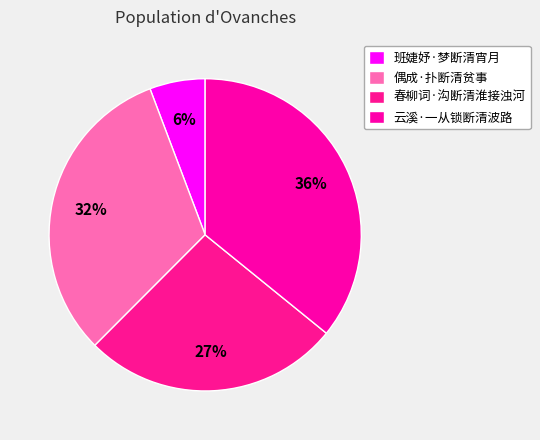

What percentage do 偶成·扑断清贫事 and 班婕妤·梦断清宵月 together represent?

37.5%